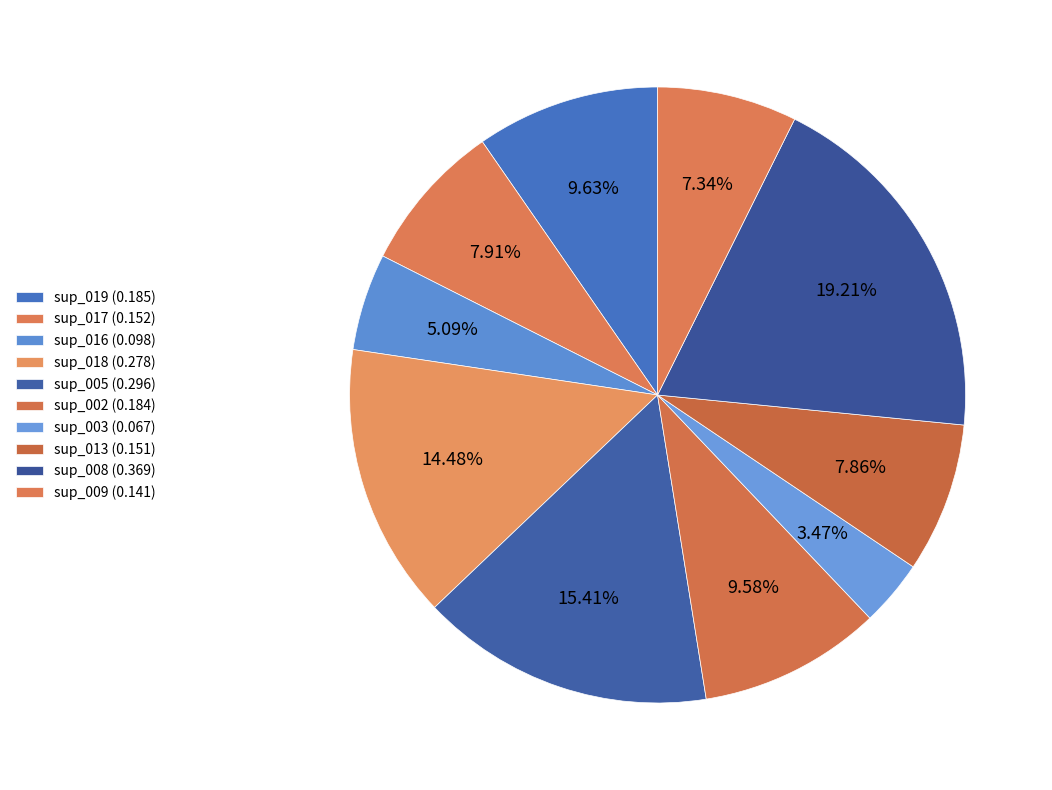

How many segments does this pie chart have?

10